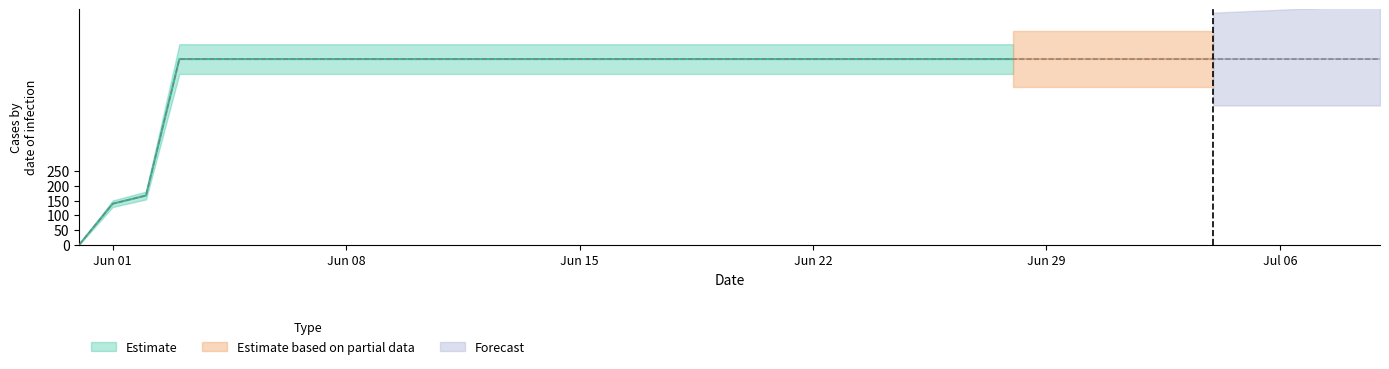

How many lines are shown in the chart?

1